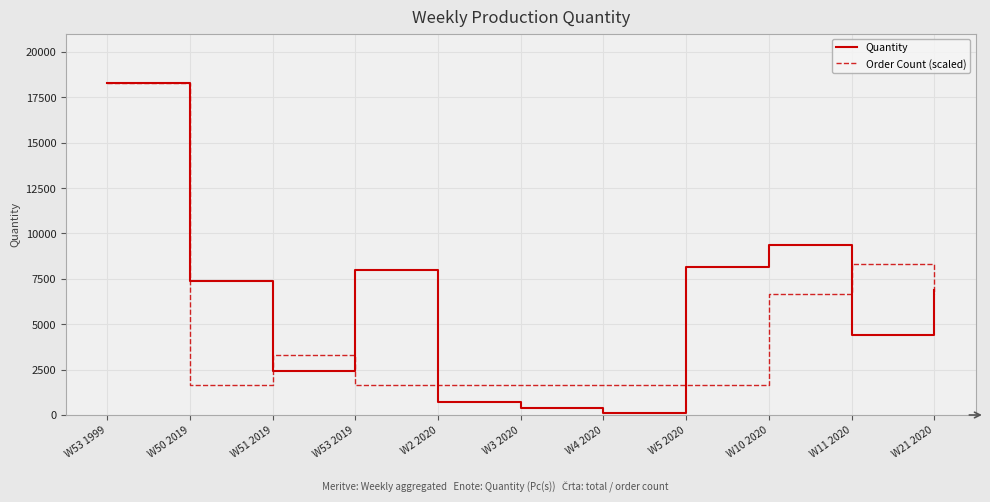

At W53 2019, list the series in order from smallest to largest.

Order Count (scaled), Quantity